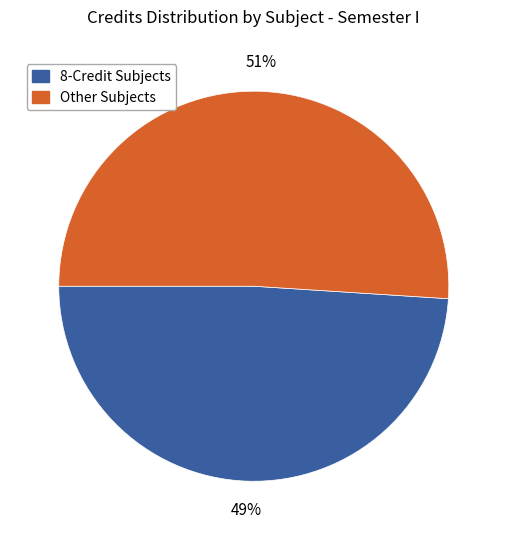

To the nearest percent, what is the average slice percentage?

50%